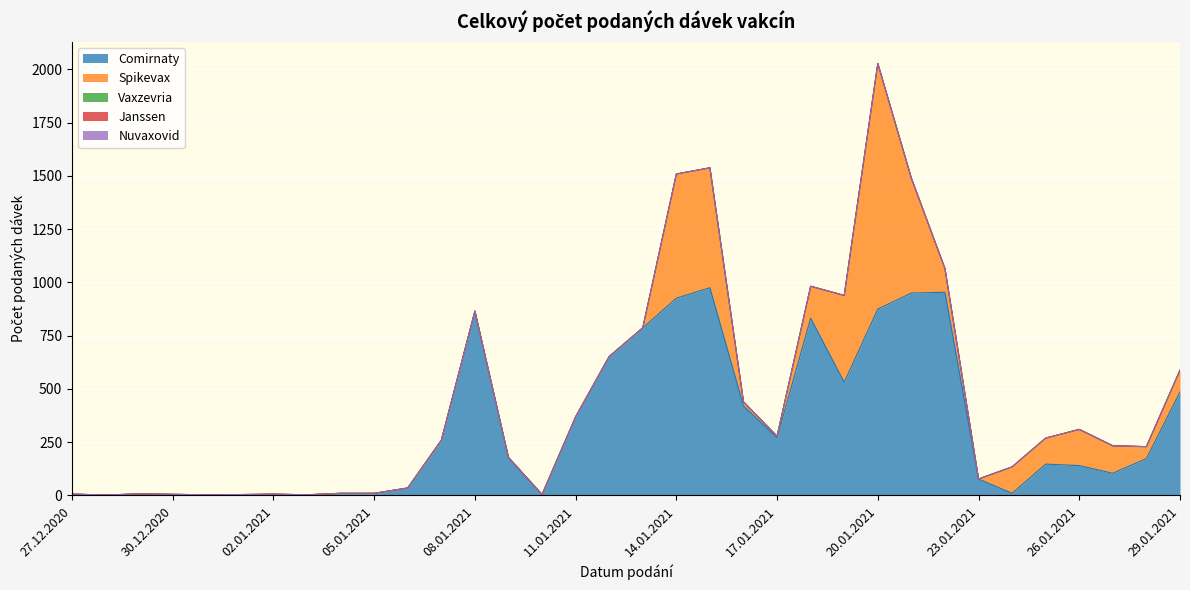

What is the spread (max minus min) of values at 29.01.2021?

486